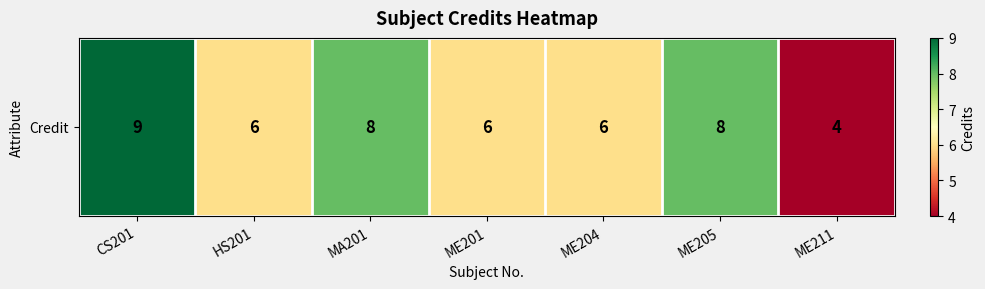

Reading left to right, extract all data points from this chart.

9	6	8	6	6	8	4